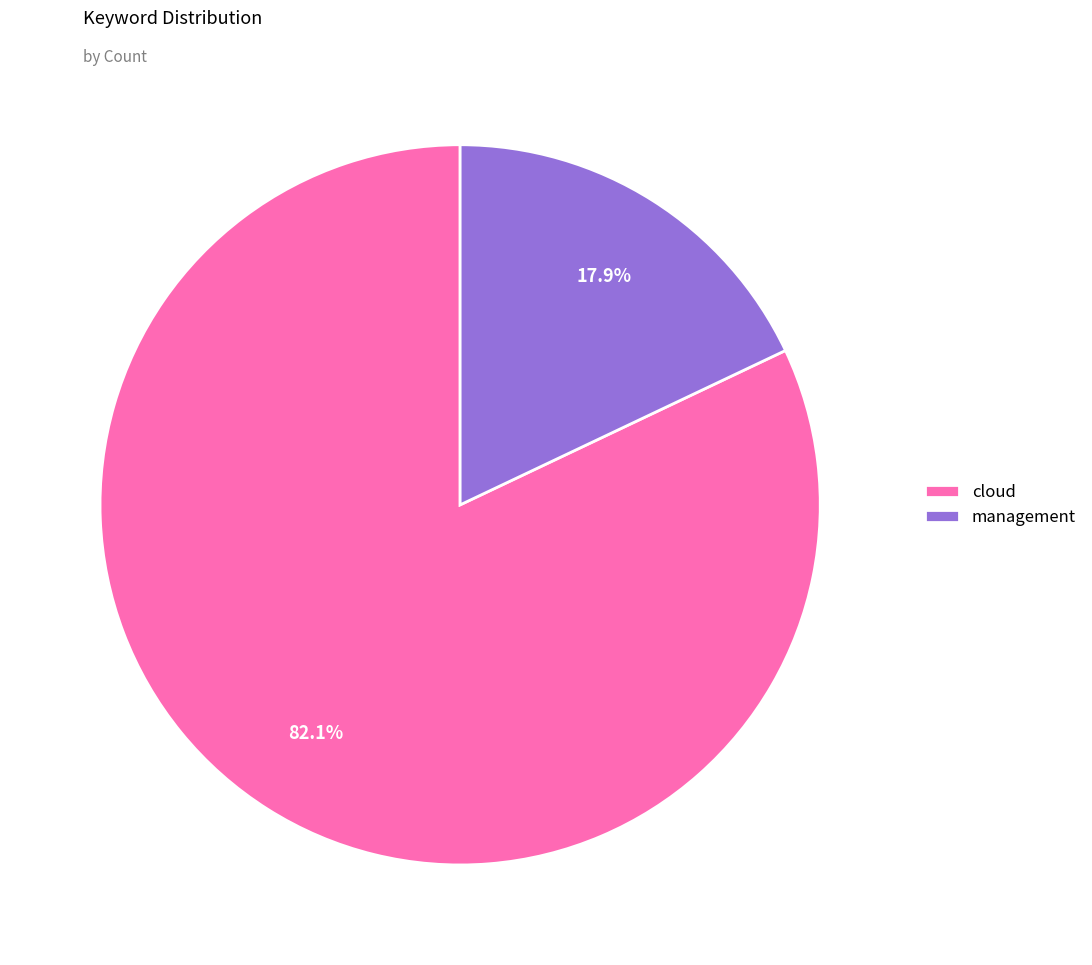

What is the smallest slice in the pie chart?

management